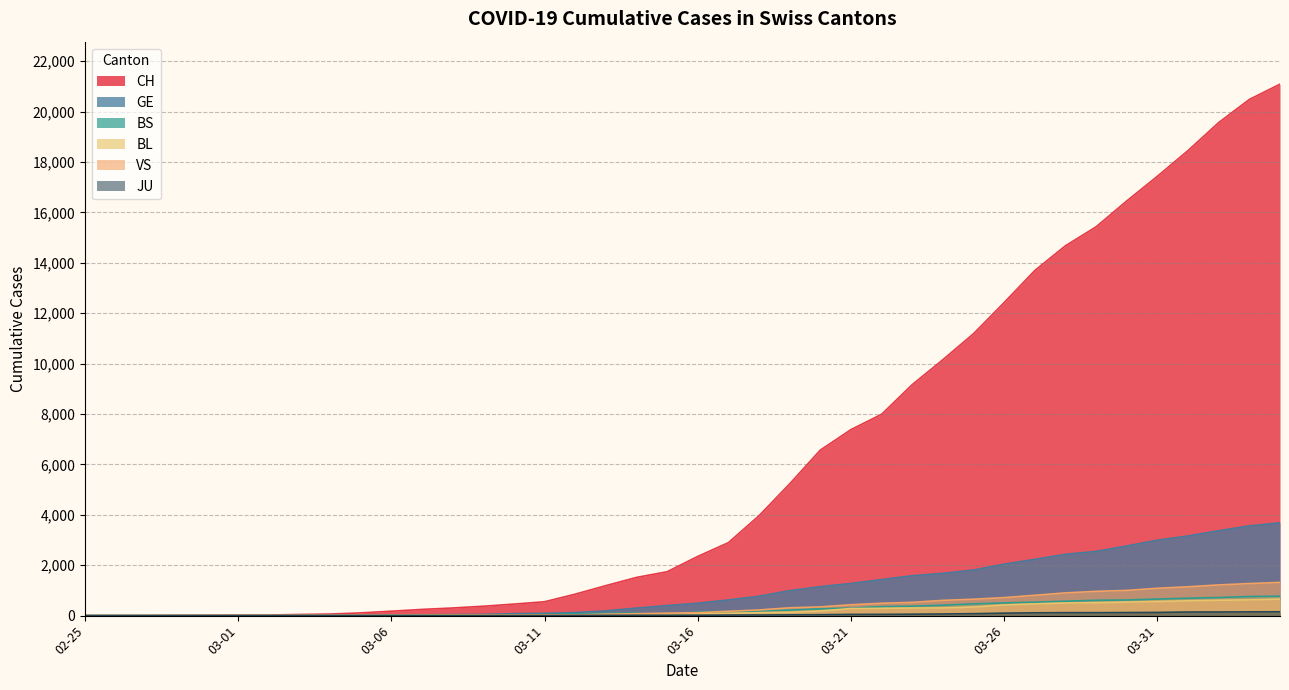

What is the difference between the second highest and second lowest values in the BL series?

625